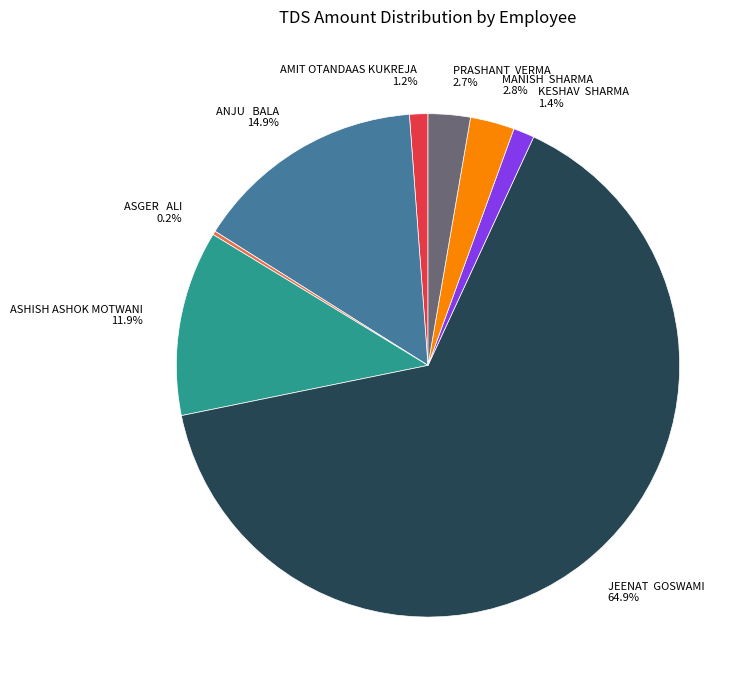

Is there any slice that represents more than half of the pie?

Yes